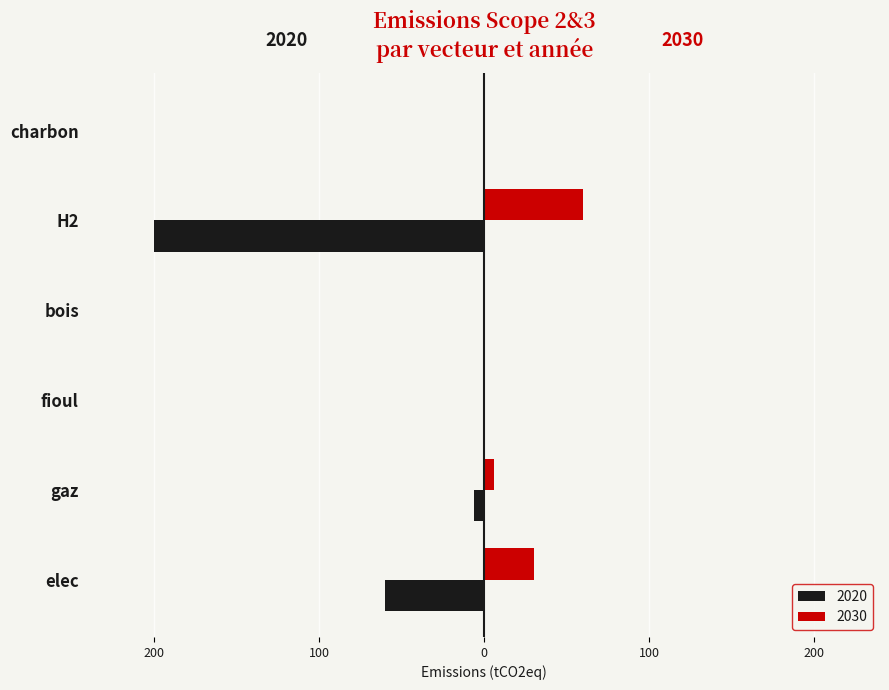

What are all the series names shown in the legend?

2020, 2030